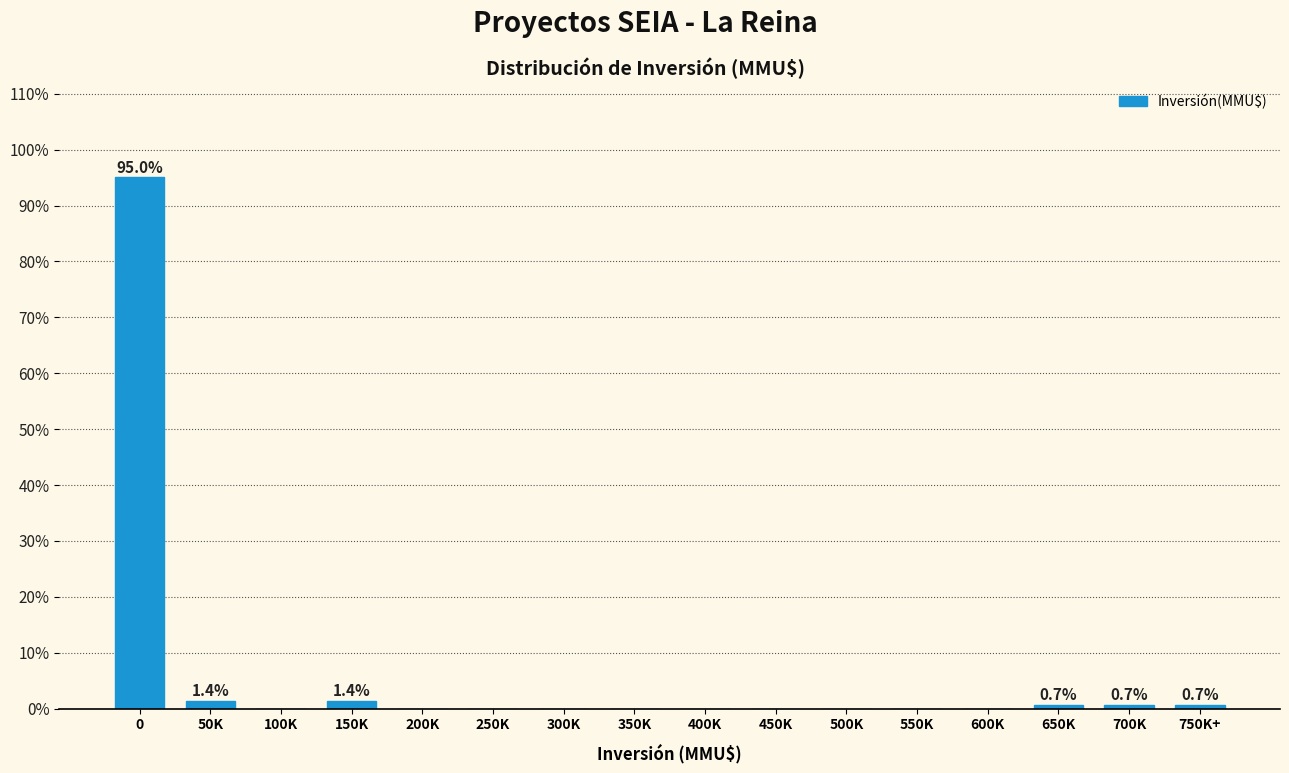

Reading left to right, what are all the values shown in this chart?

0=95.0	50K=1.4	100K=0.0	150K=1.4	200K=0.0	250K=0.0	300K=0.0	350K=0.0	400K=0.0	450K=0.0	500K=0.0	550K=0.0	600K=0.0	650K=0.7	700K=0.7	750K+=0.7